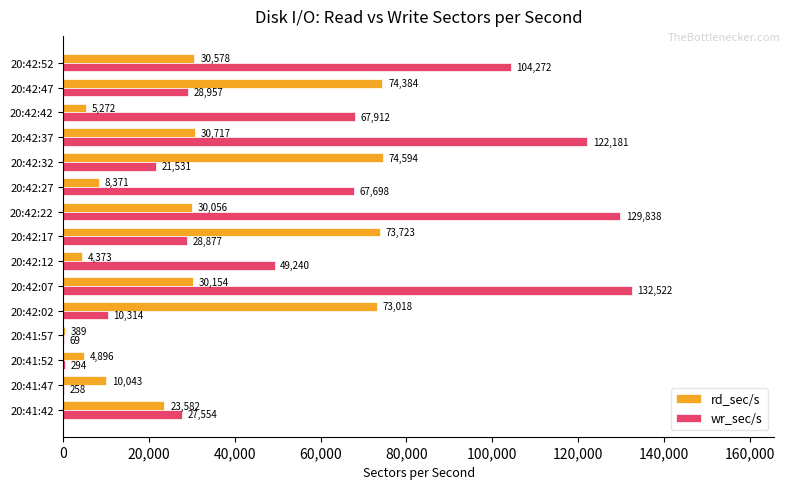

At which label does wr_sec/s reach its peak?

20:42:07